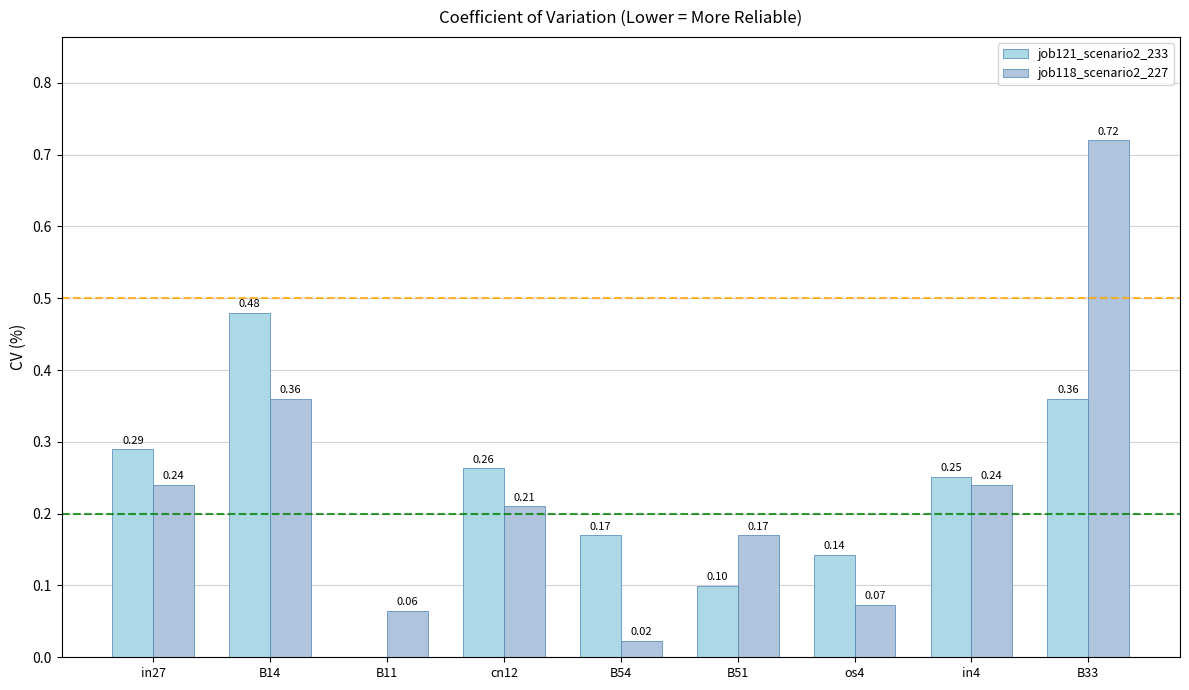

Is it true that job121_scenario2_233 equals 0.2 at B33?

False